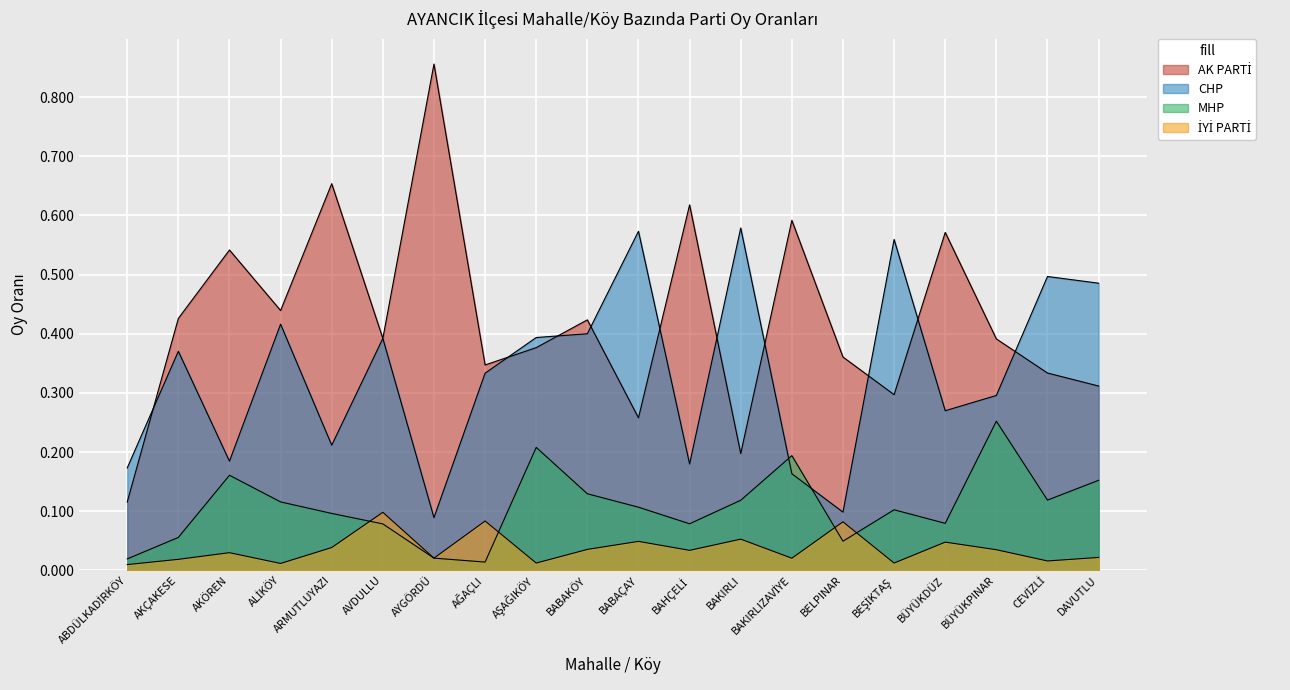

How many lines are shown in the chart?

4